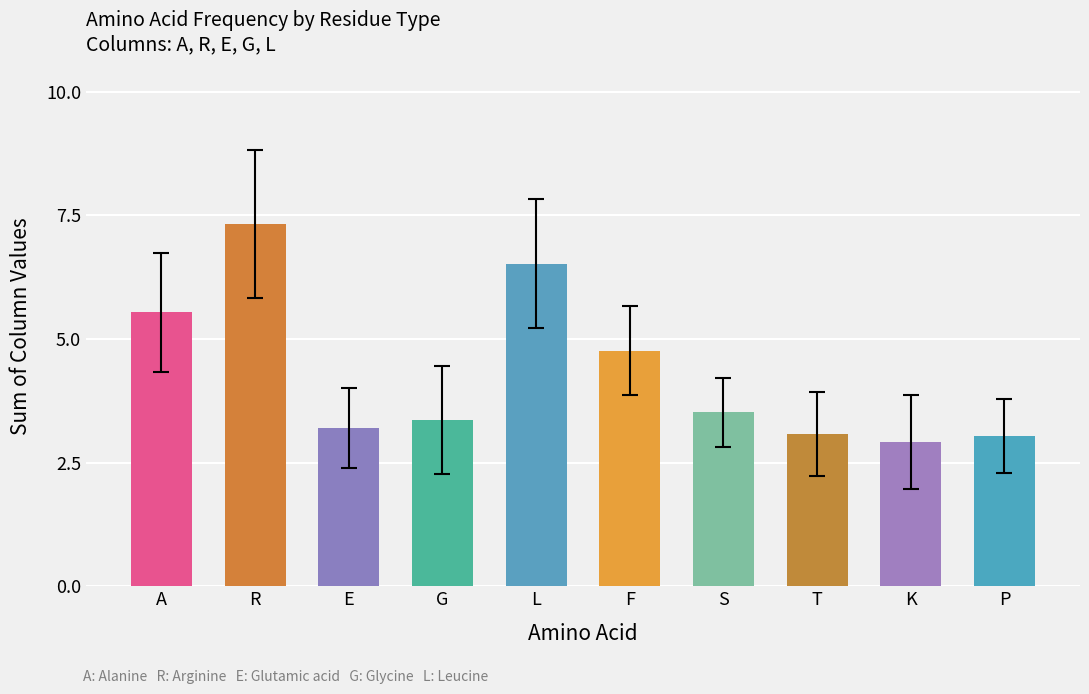

True or false: the data shows 6.5 at L.

True